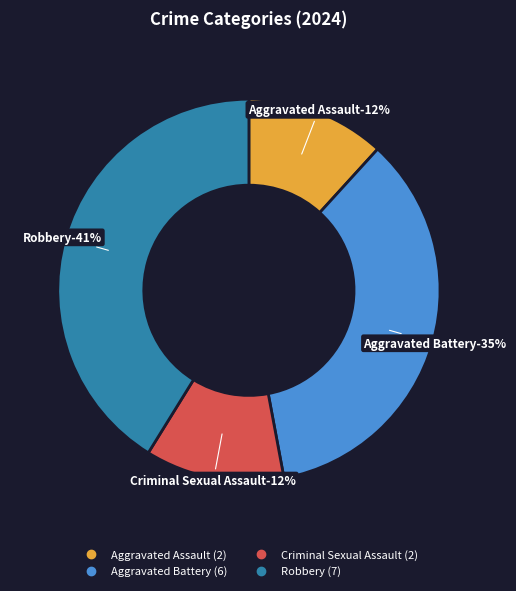

Which category has the biggest portion of the pie?

Robbery